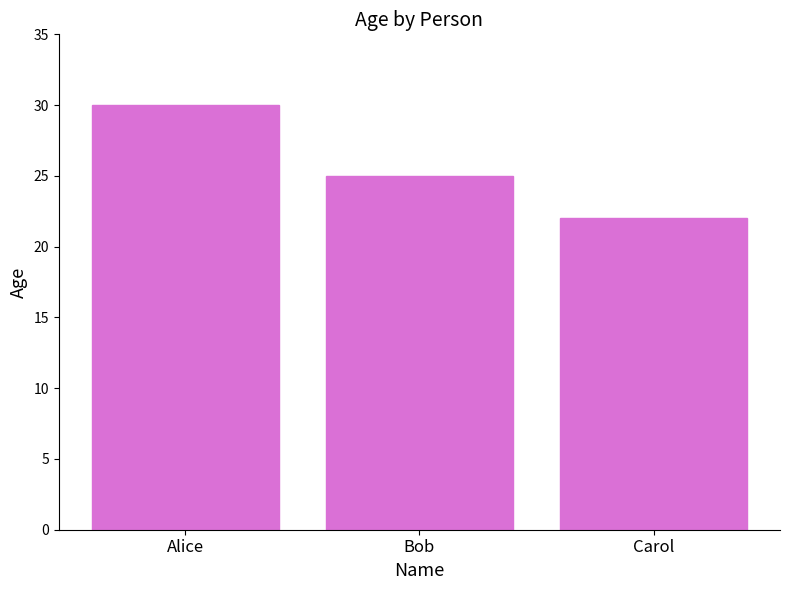

Where is the data nearest to the value 26?

Bob